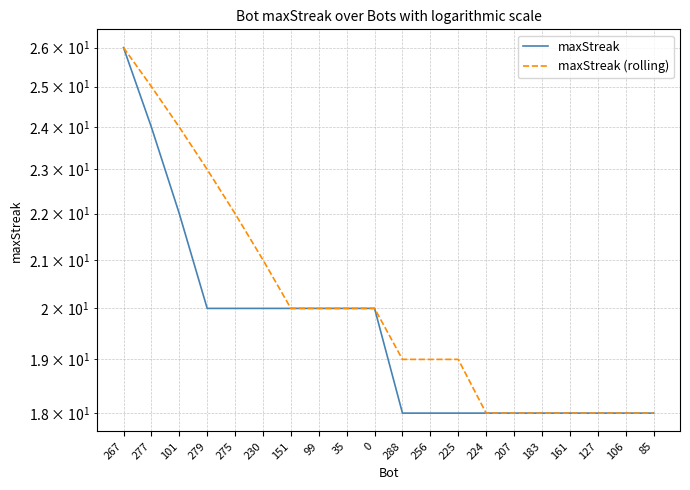

What is the maximum value for maxStreak?

26